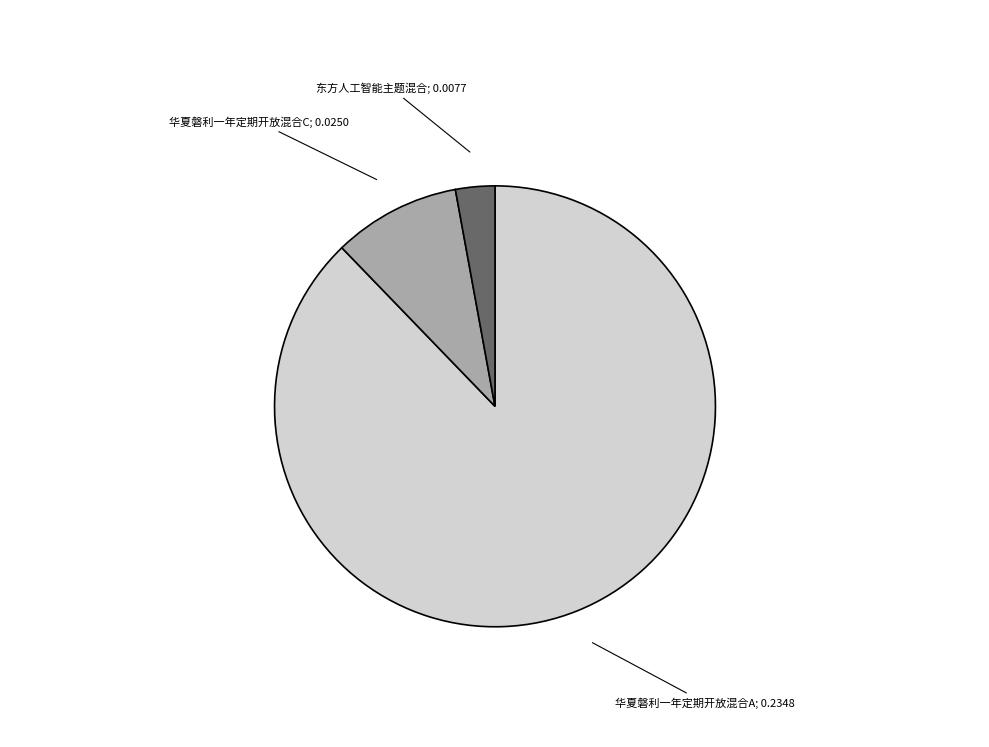

Count the number of slices in the pie.

3